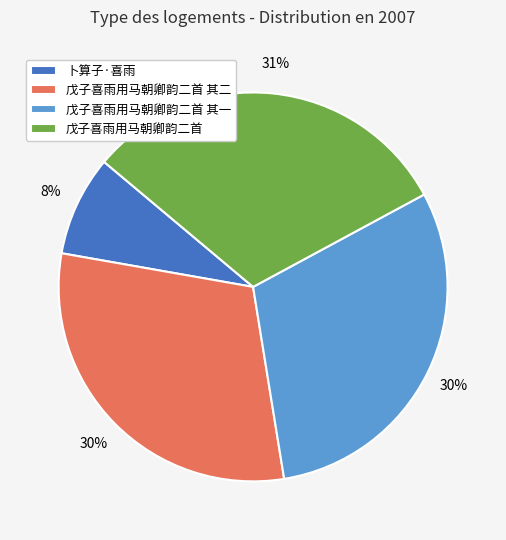

The 卜算子·喜雨 slice represents 8% of the pie. True or false?

True